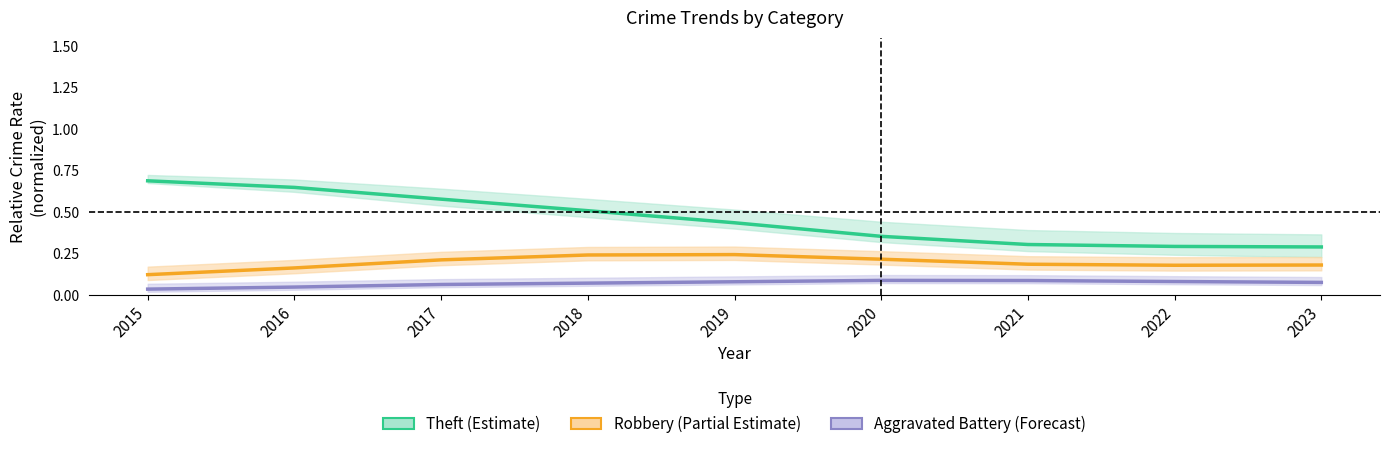

What is the value of the Aggravated Battery (Forecast) point at the 6th from the left?

0.1